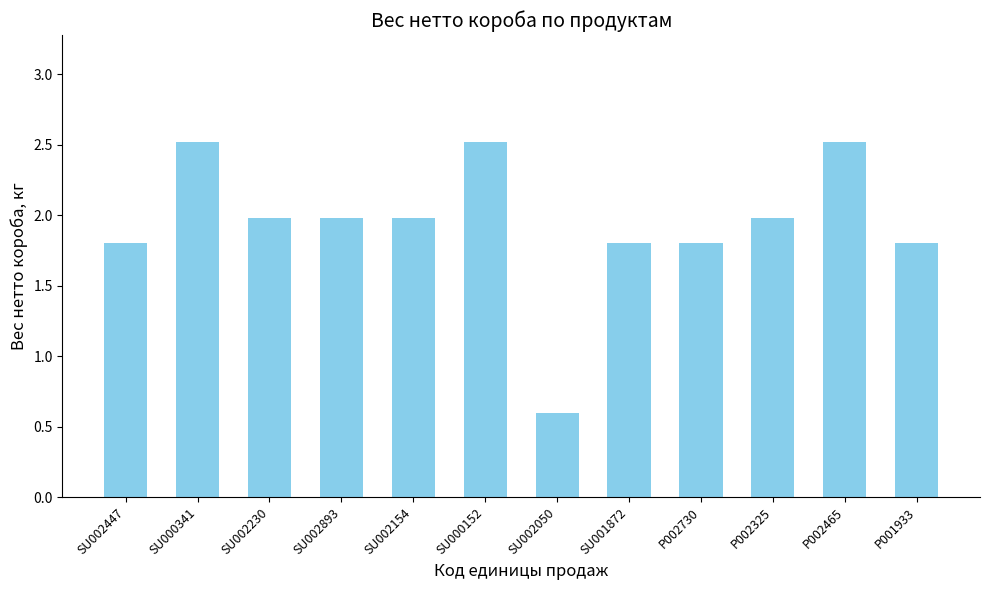

Are the bars grouped side by side (vs. stacked)?

No